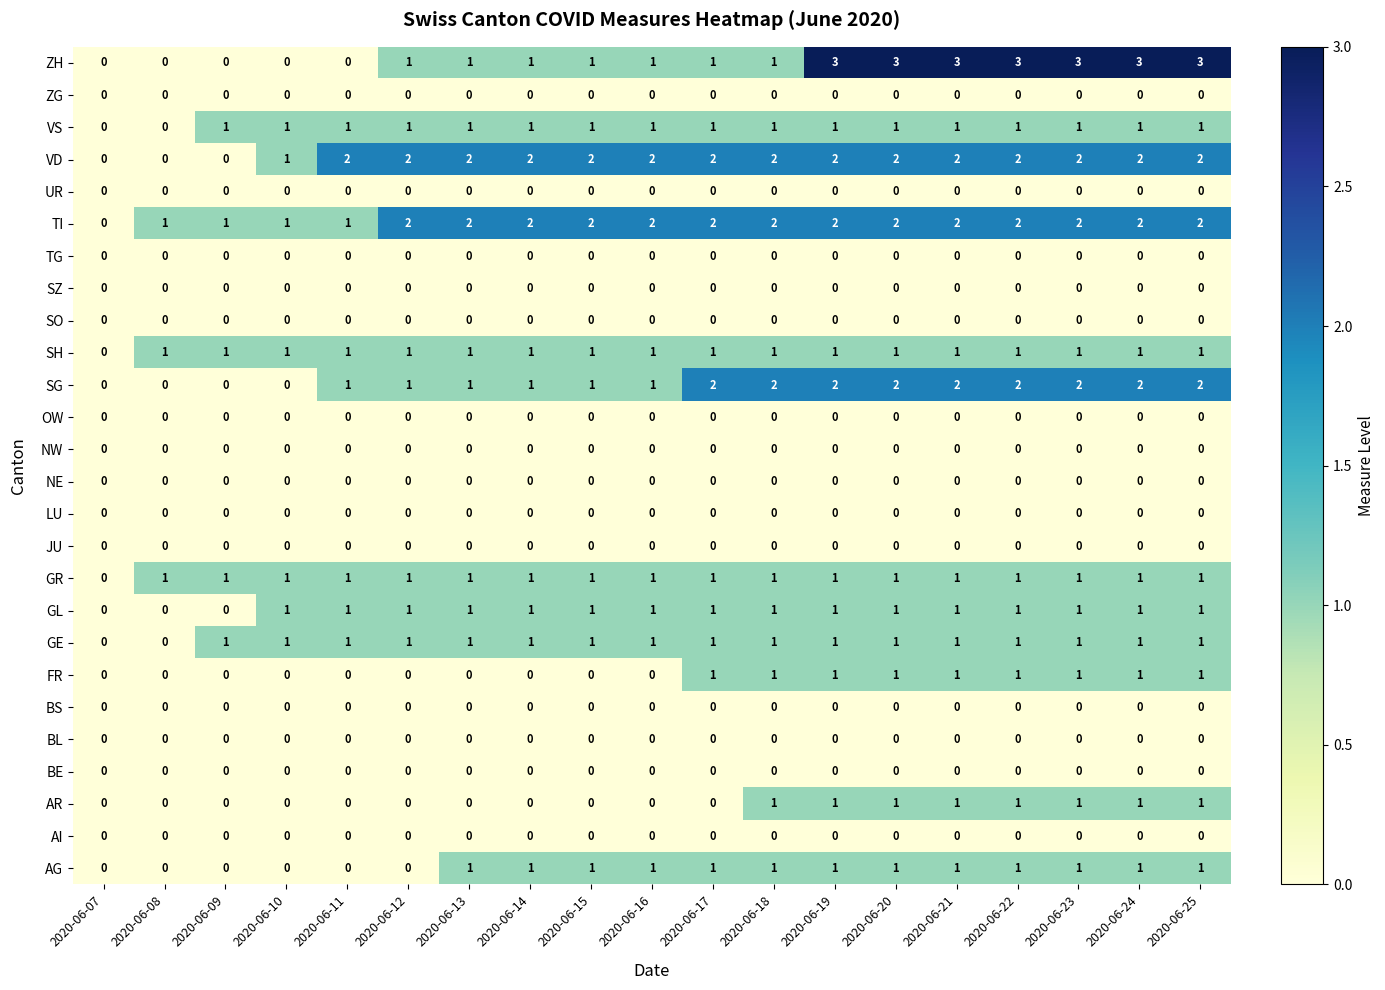

True or false: VD has a value of 0 at 2020-06-07.

True